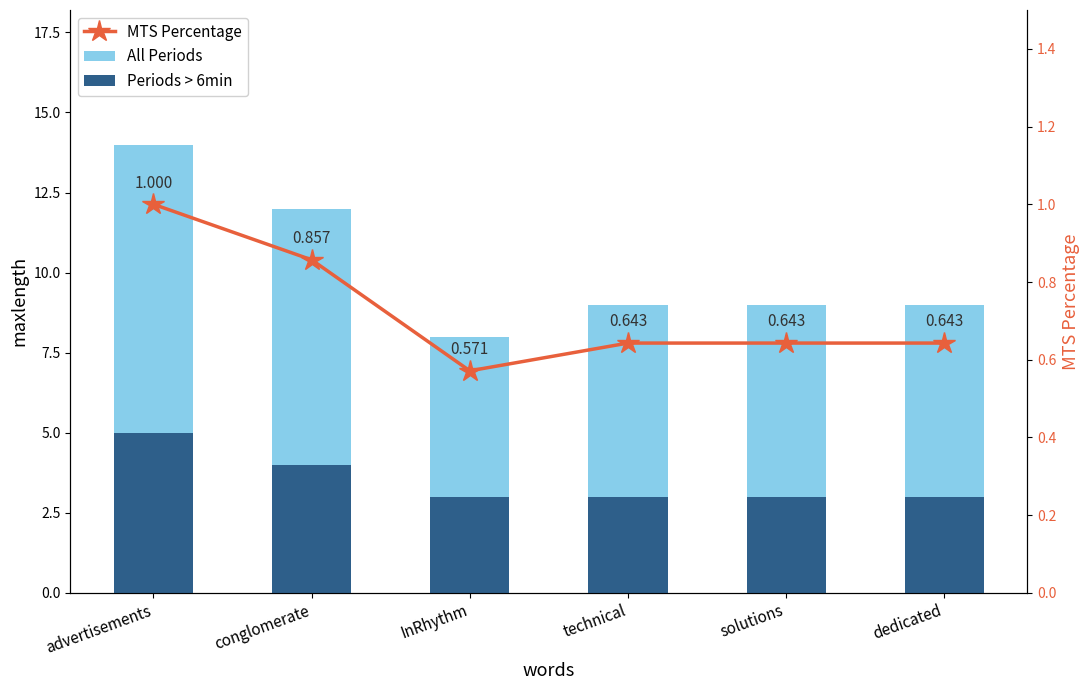

Where does the All Periods series first go above 9?

advertisements